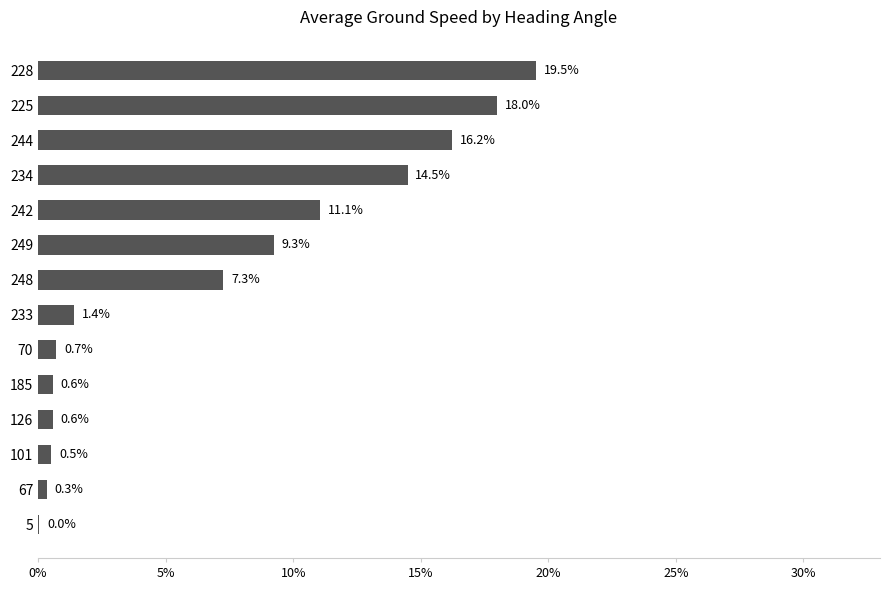

What is the sum of the values at 242 and 228?

30.6